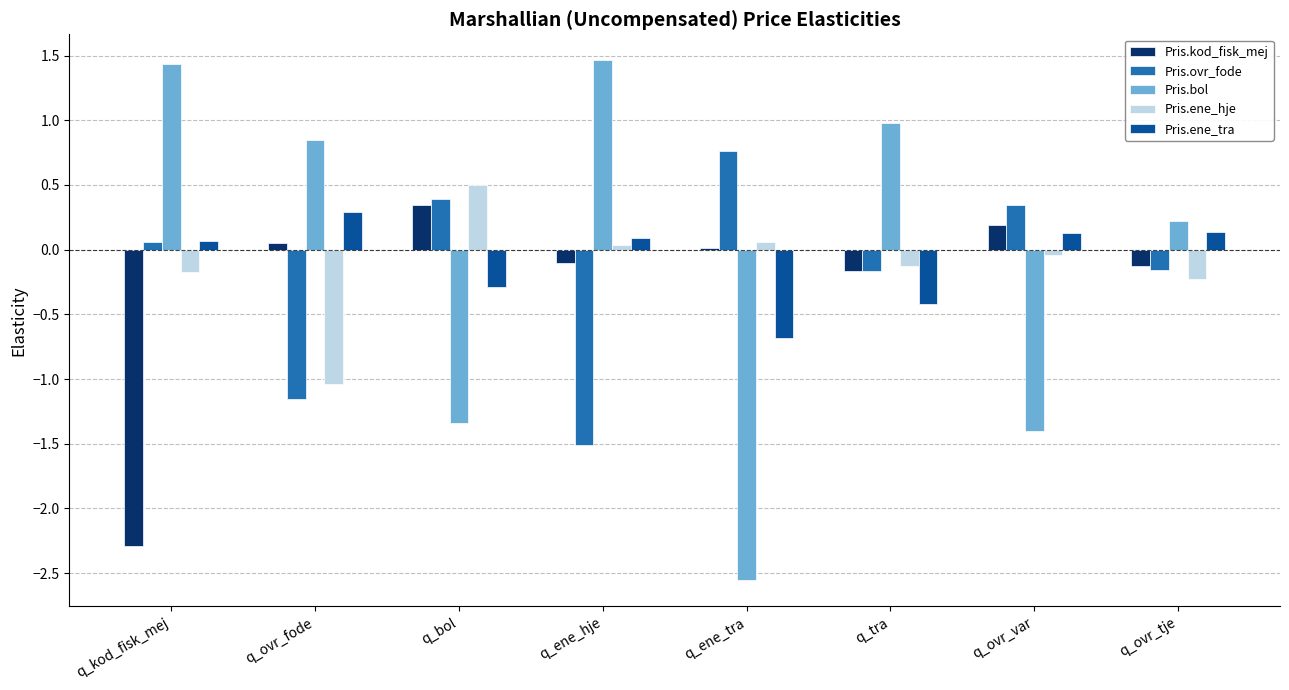

How many groups of bars are there?

8